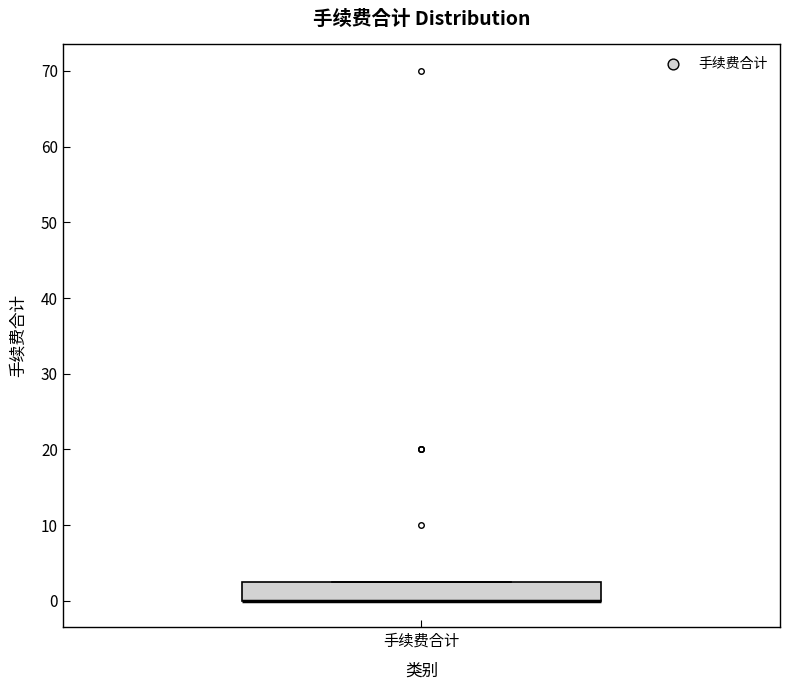

Where is the lower edge of the box for 手续费合计 on the y-axis? The values are not printed on the chart, so give them approximately, as read against the axis.

0